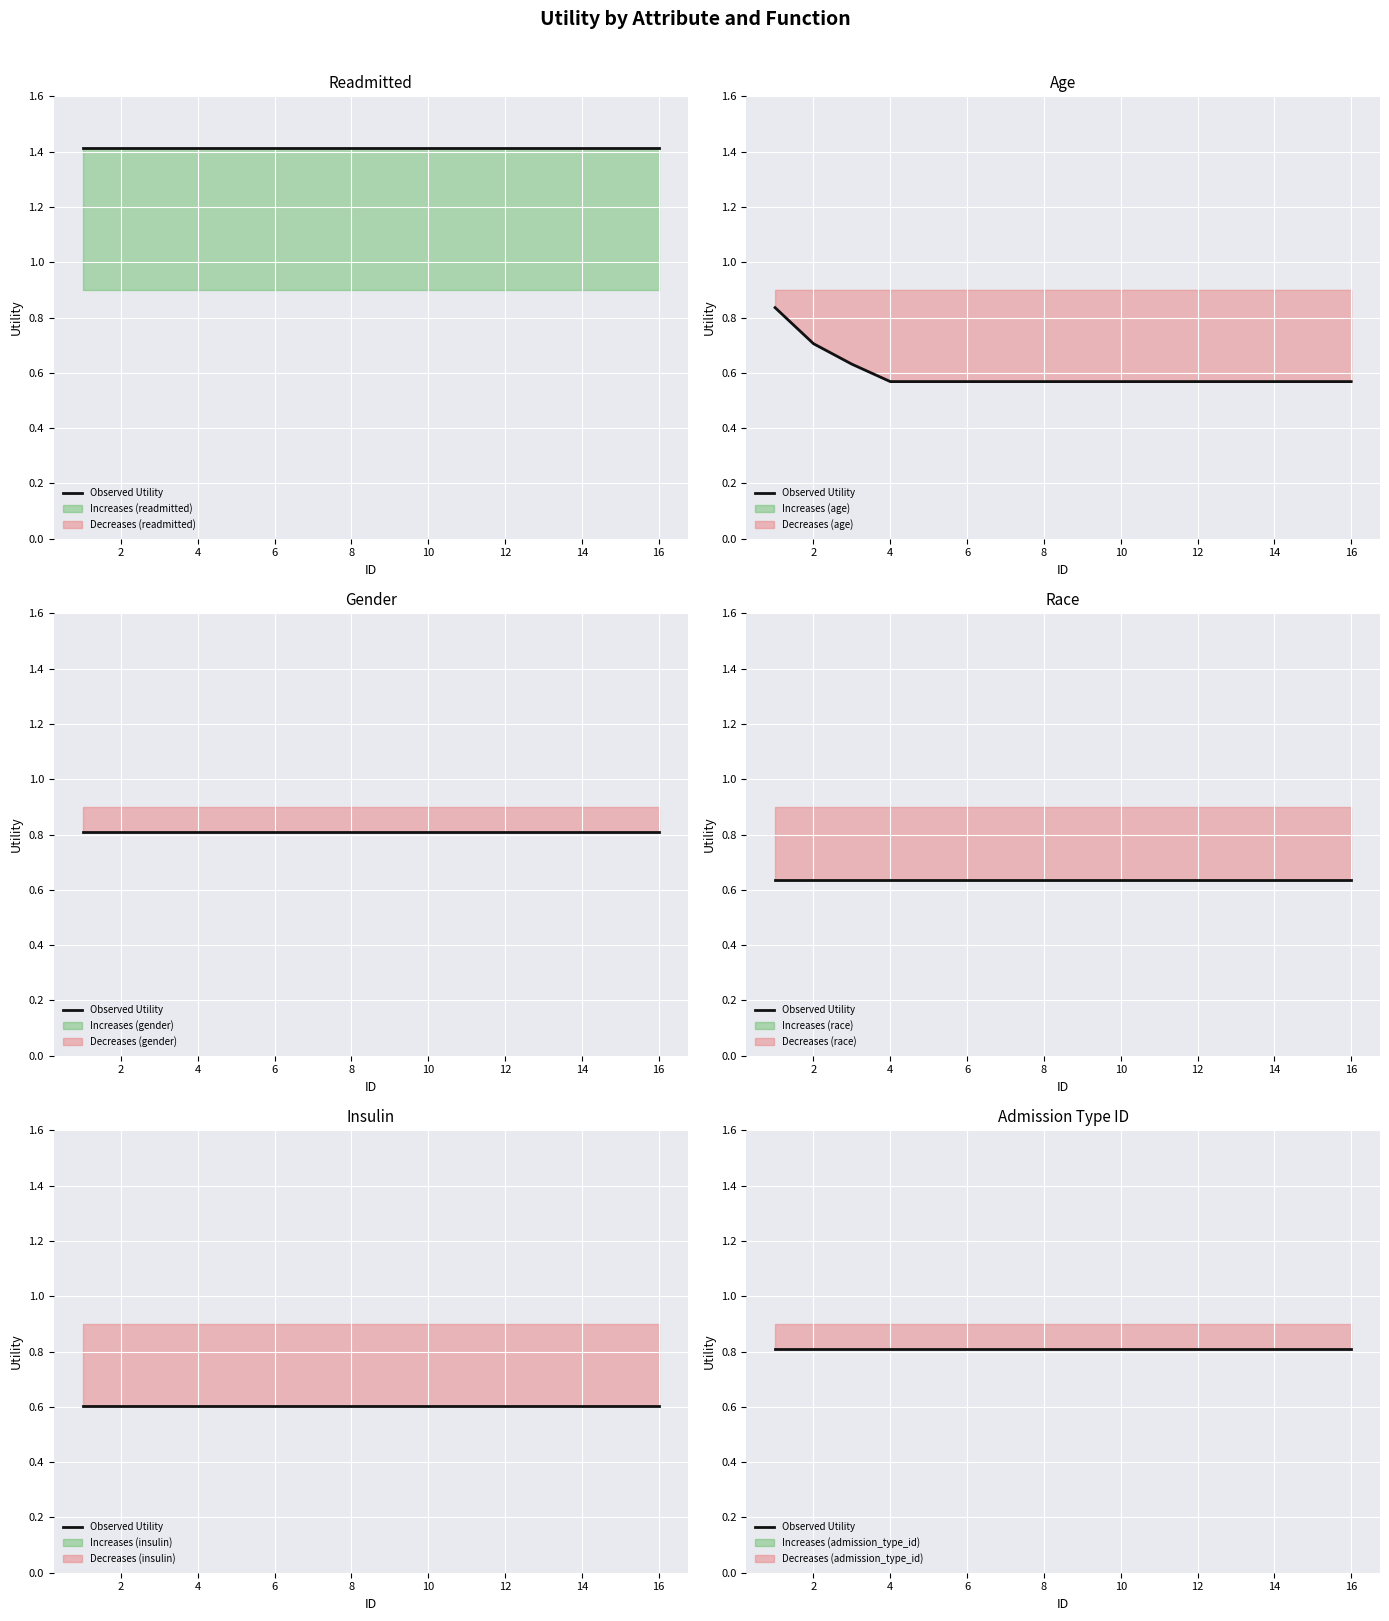

What is the value of the gender point at the 15th from the left?

0.8